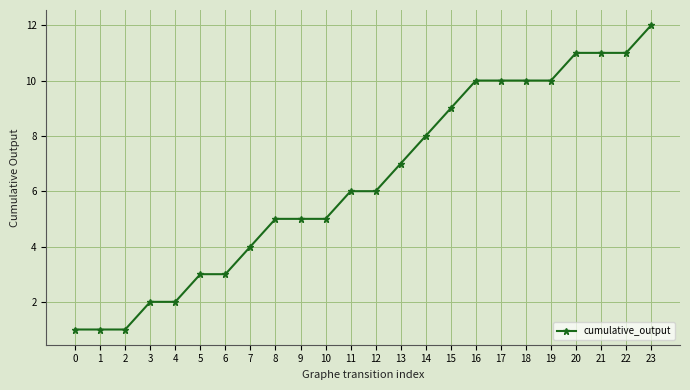

What is the value of the 20th point from the left?

10